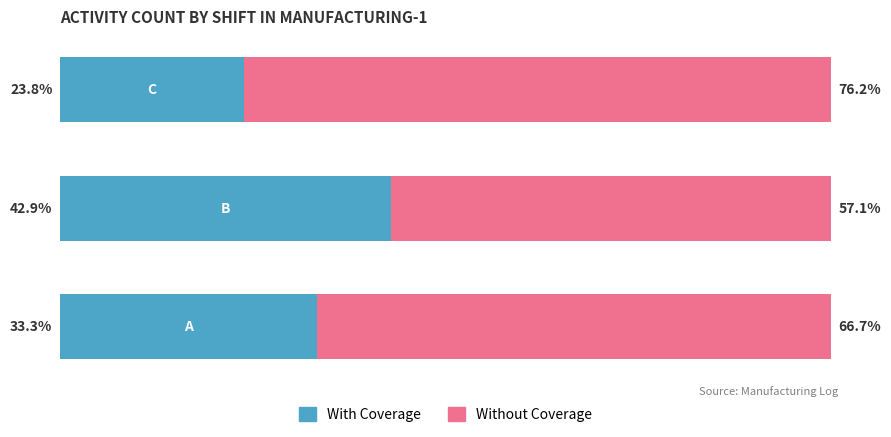

Does the chart contain any negative values?

No